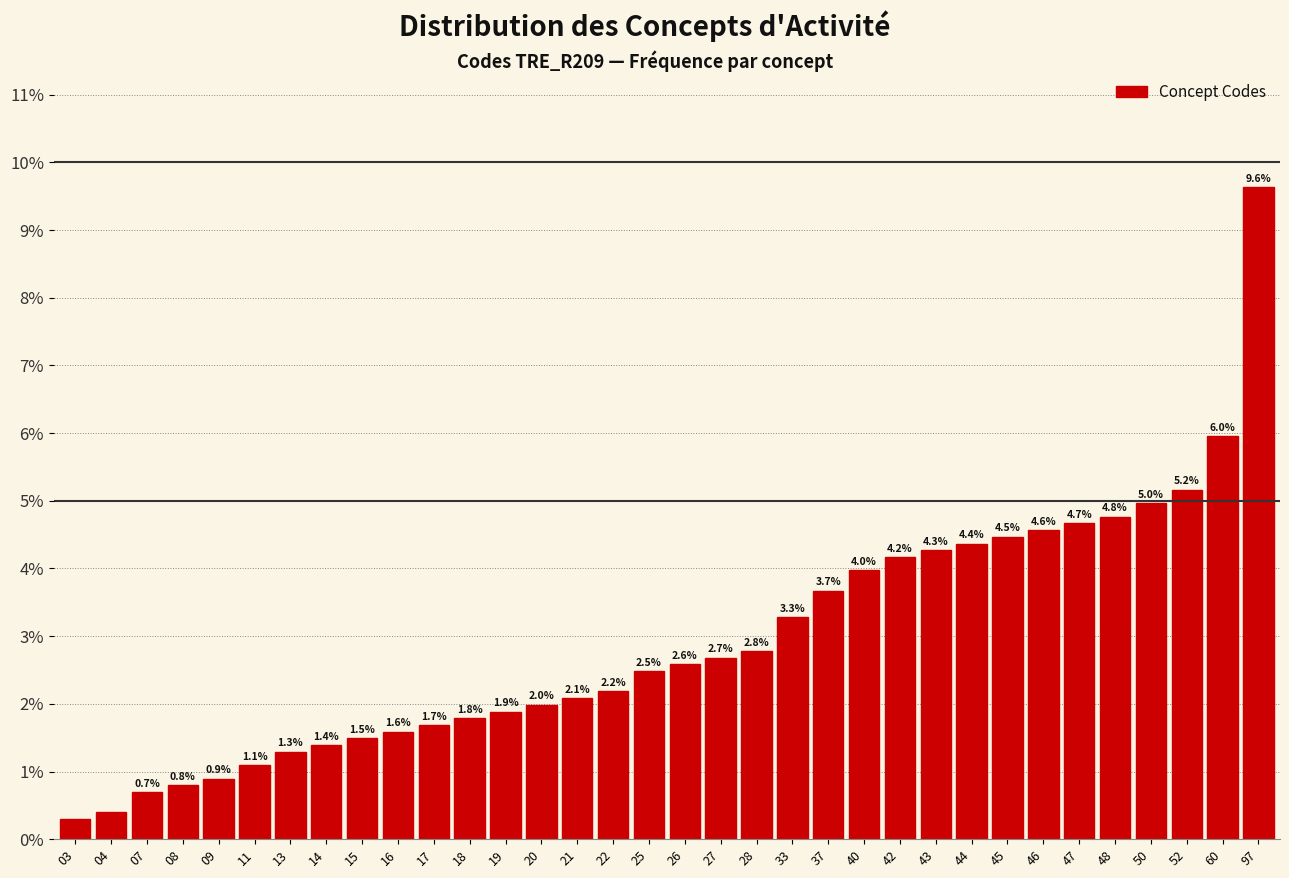

The value at 11 is 1.1. True or false?

True